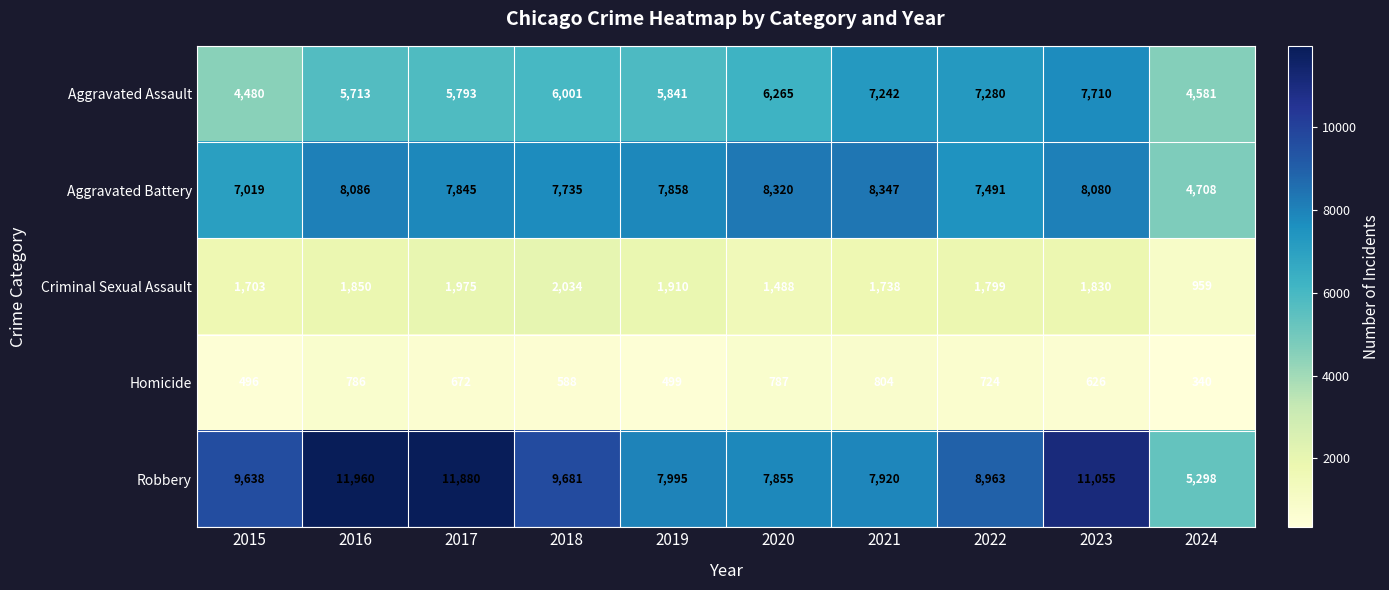

List the series in order of their peak value, highest first.

Robbery, Aggravated Battery, Aggravated Assault, Criminal Sexual Assault, Homicide